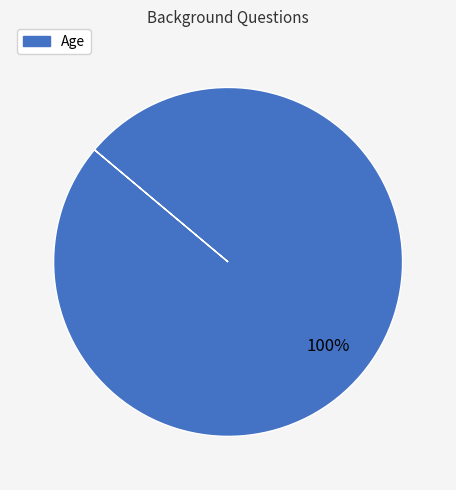

Is there any slice that represents more than half of the pie?

Yes